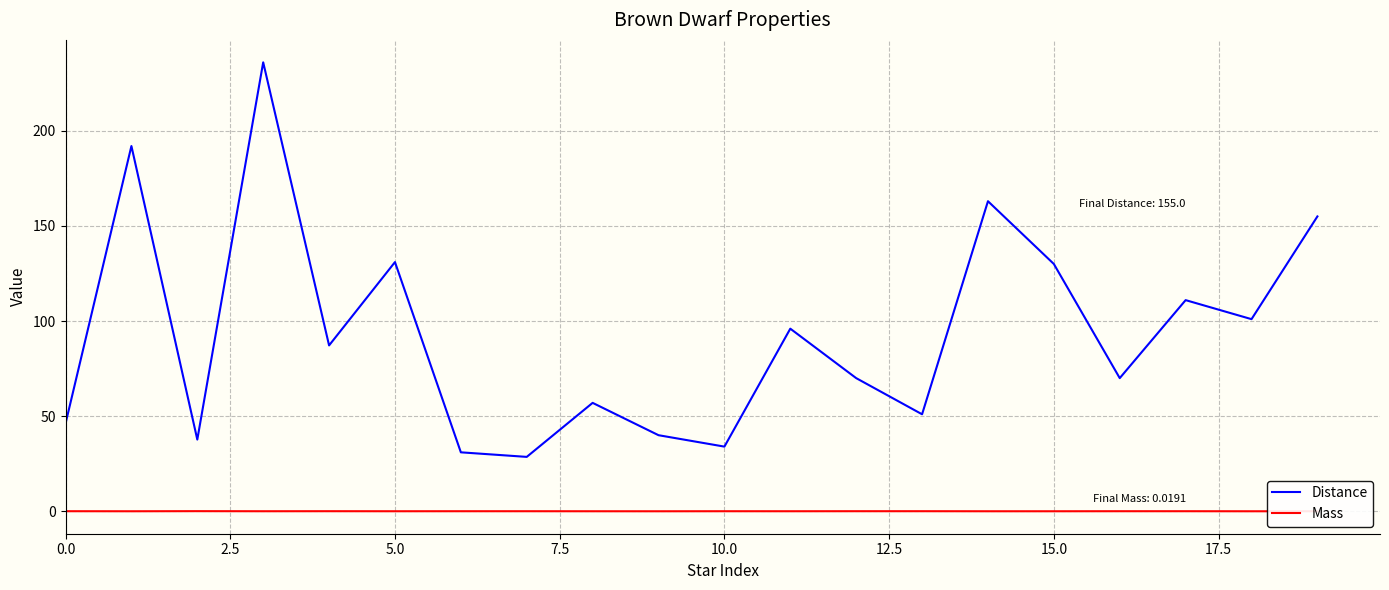

Which series has the widest spread of values?

Distance